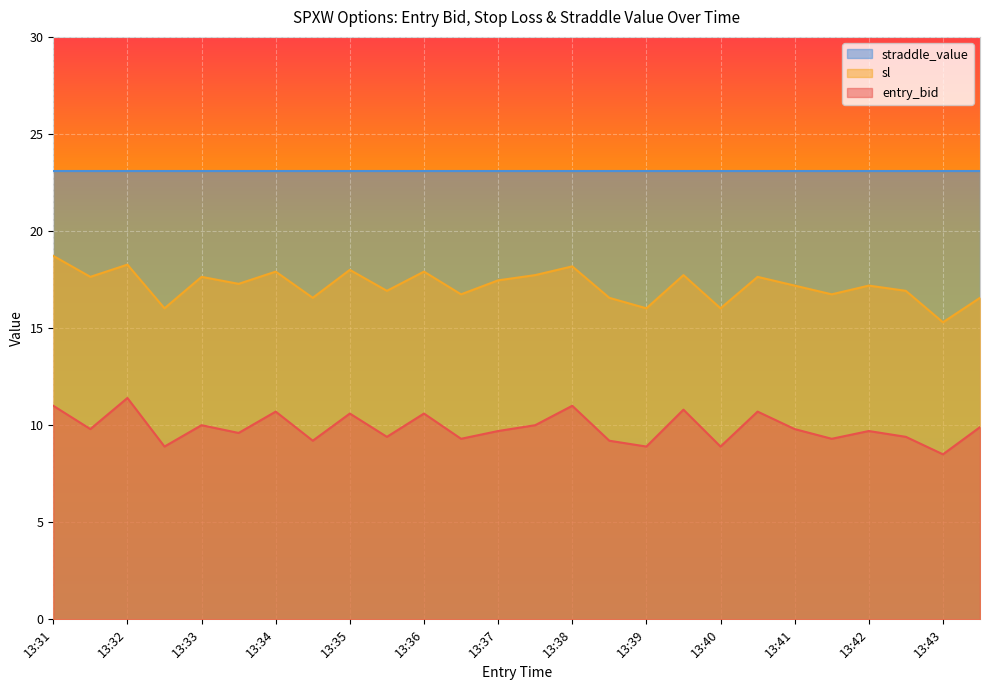

Between 13:35 and 13:42, which series saw the biggest shift?

entry_bid